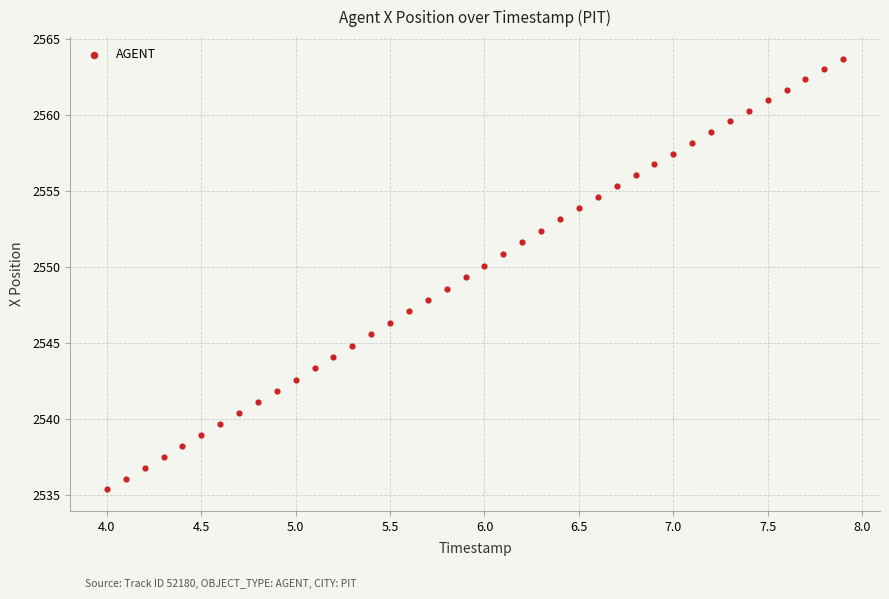

What is the range of X values (max minus min)?

3.9